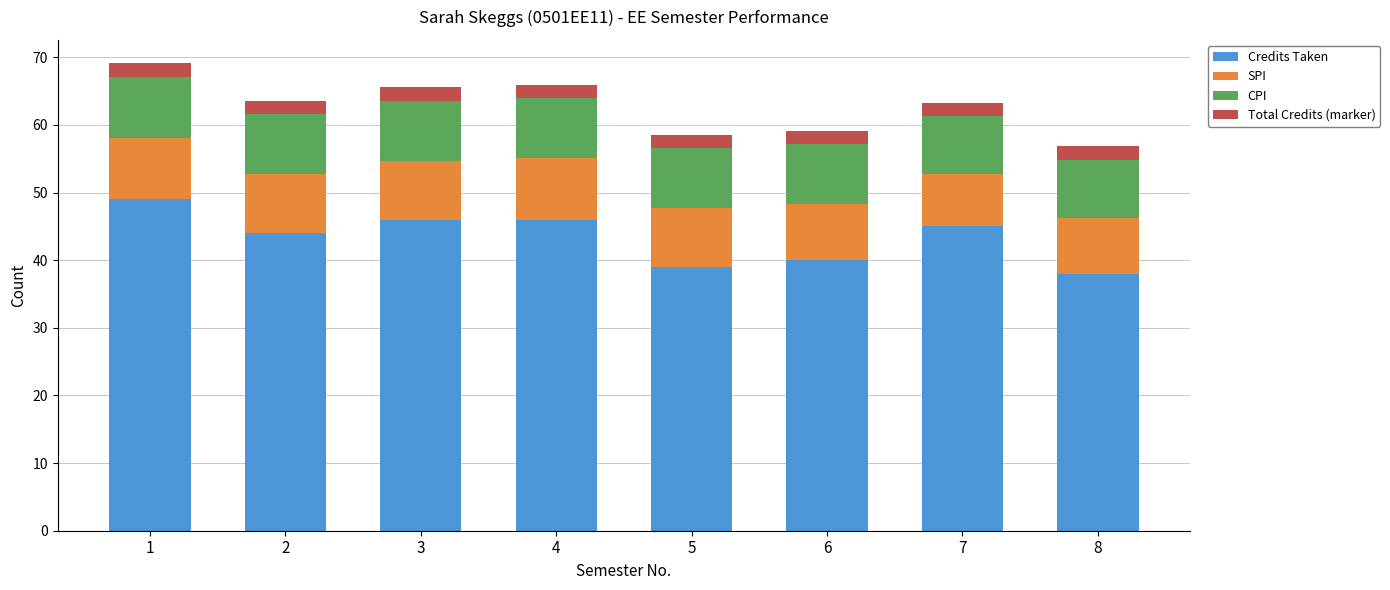

What is the difference between the second highest and second lowest values in the Credits Taken series?

7.0